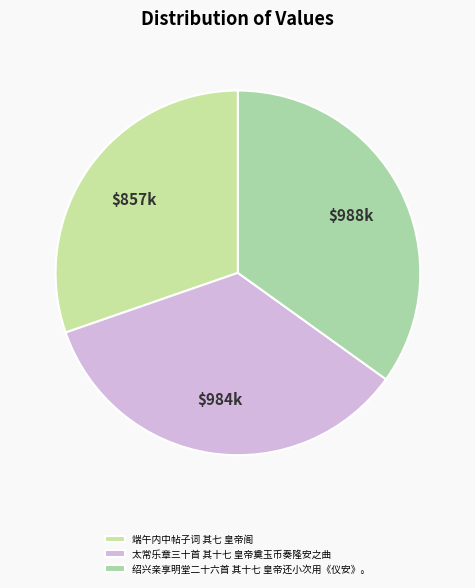

How many segments does this pie chart have?

3